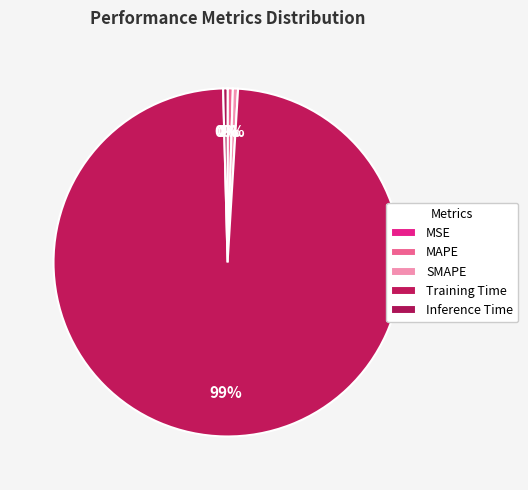

Count the number of slices in the pie.

5